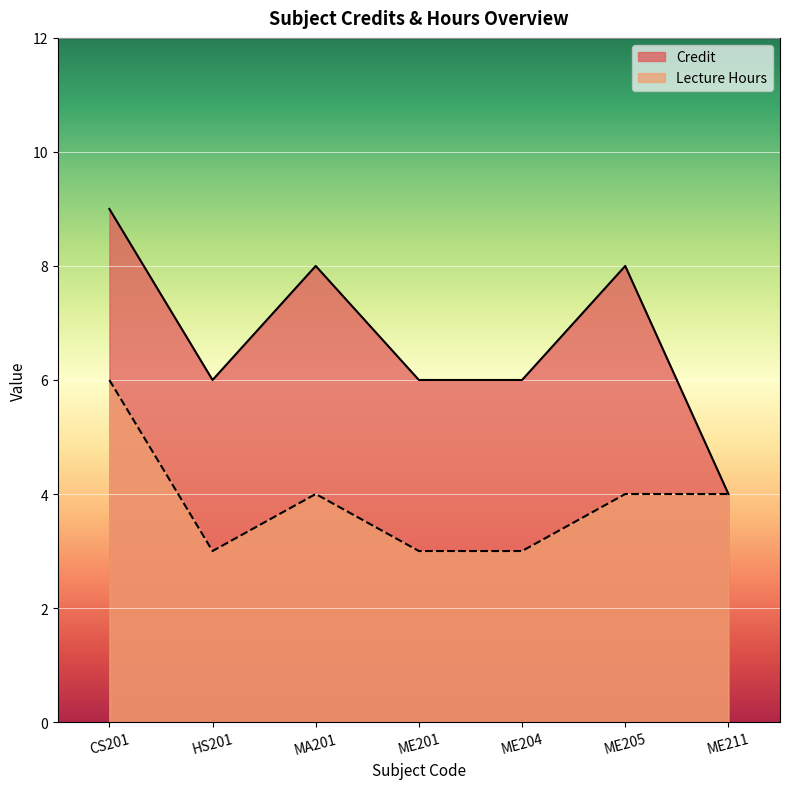

Reading left to right, extract all data points from this chart.

Credit: CS201=9	HS201=6	MA201=8	ME201=6	ME204=6	ME205=8	ME211=4
L_hours: CS201=6	HS201=3	MA201=4	ME201=3	ME204=3	ME205=4	ME211=4